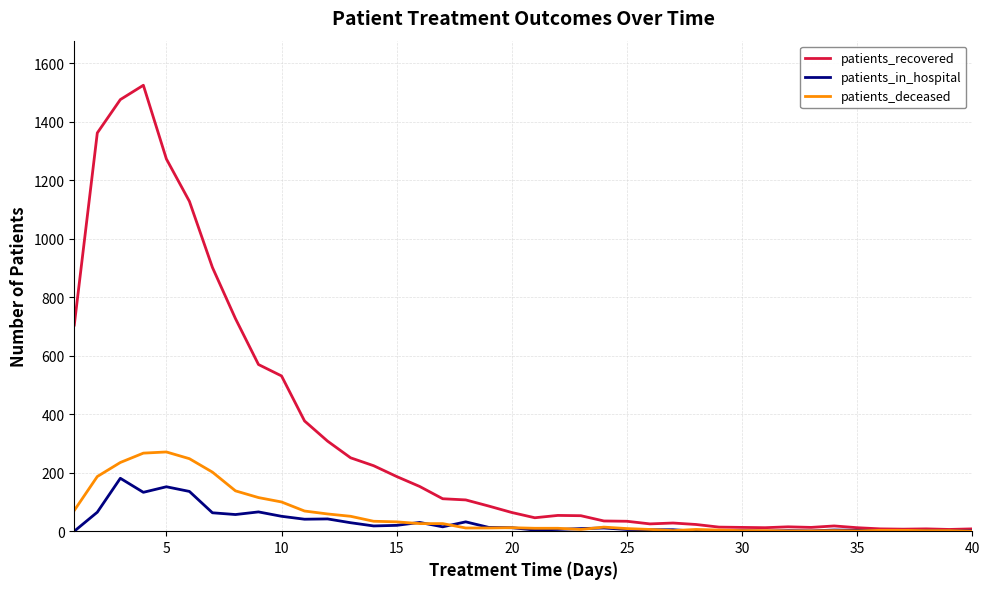

Which series has the largest total across all categories?

patients_recovered